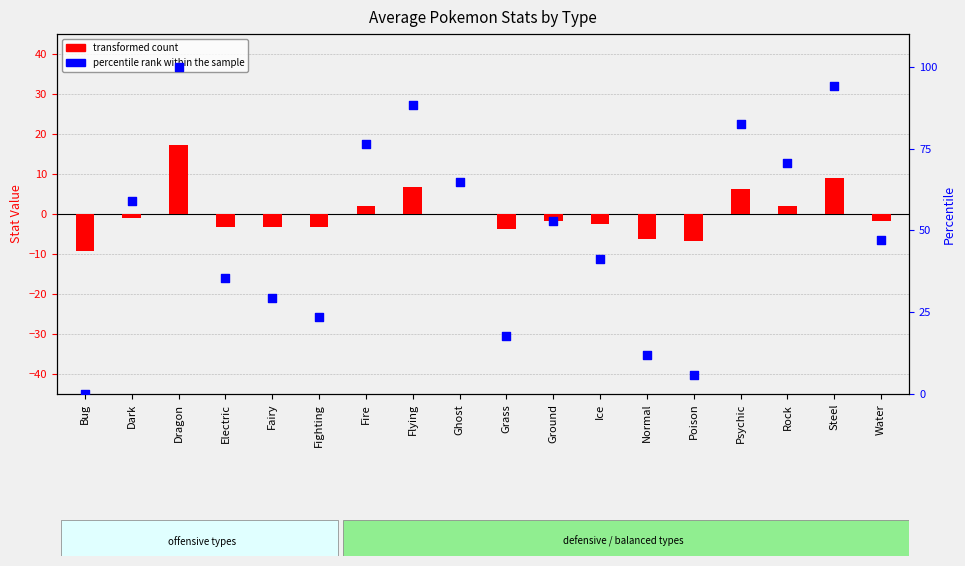

At which category is the sum across all series the highest?

Dragon